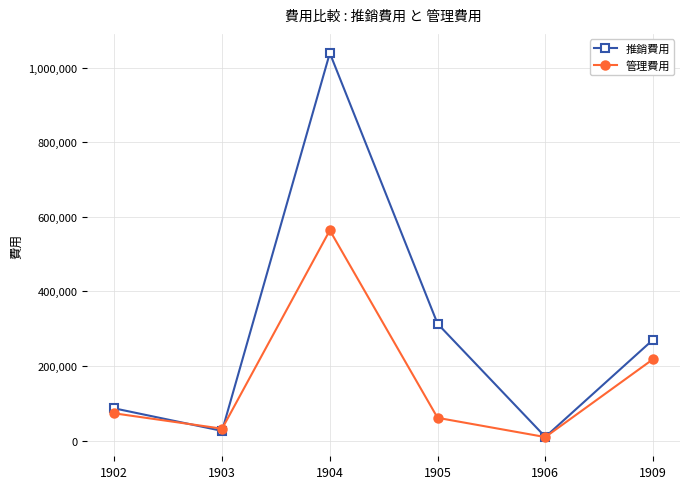

At which category is the sum across all series the highest?

1904